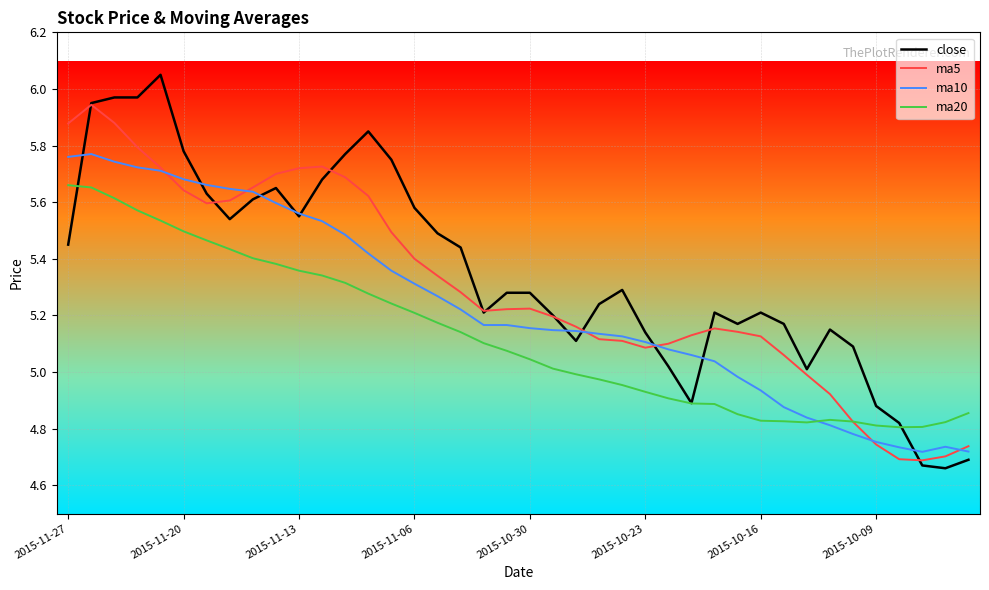

How many values in the close series are below 5?

6